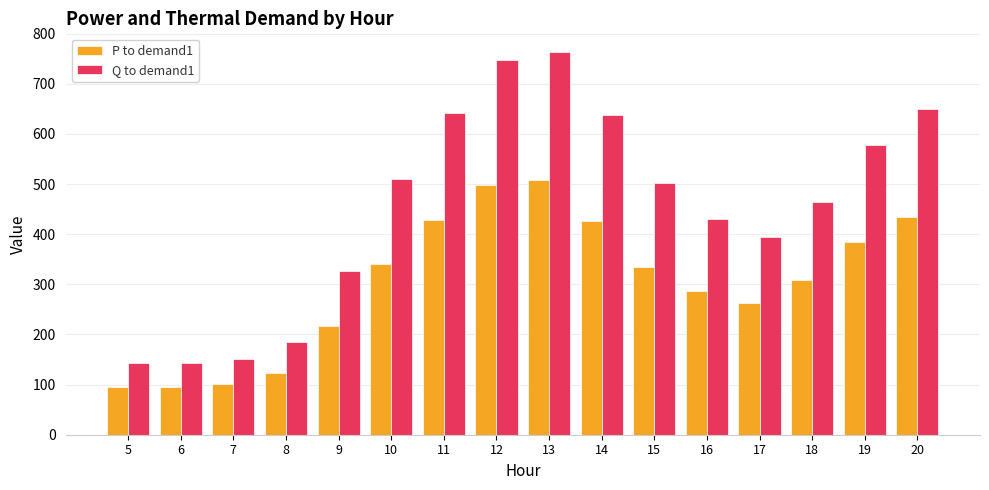

What is the total value across all series at 11?

1070.9